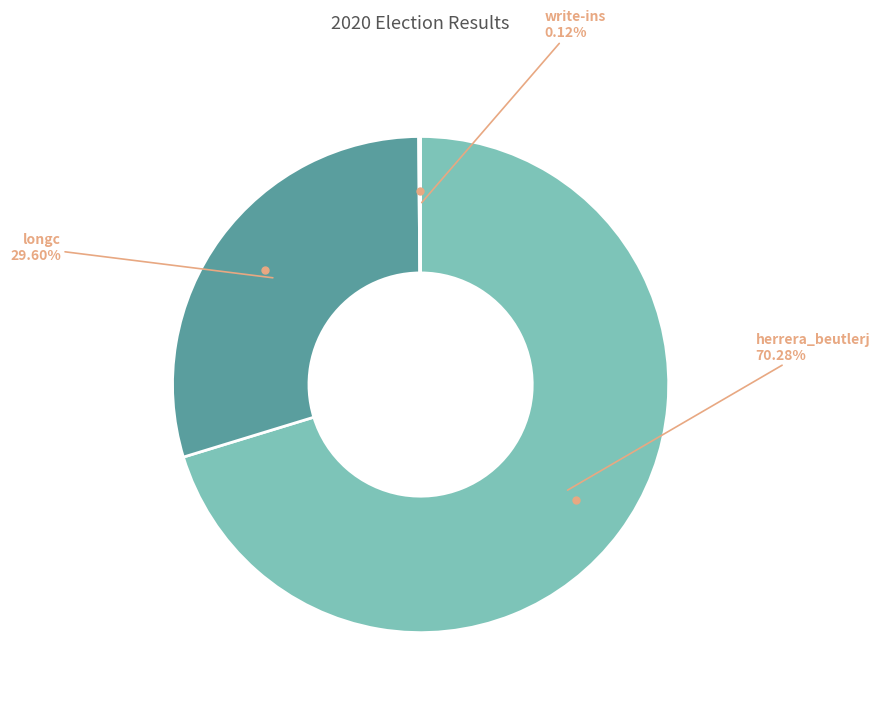

Is there a majority slice in this chart?

Yes